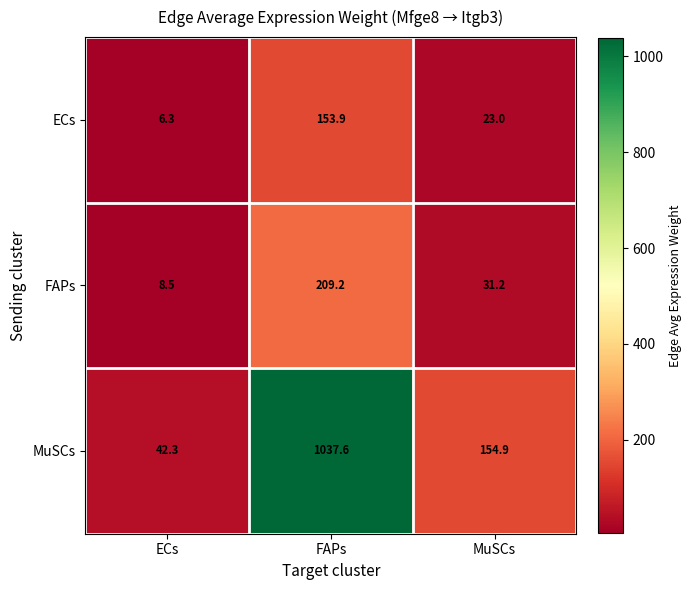

The ECs series shows 153.9 at FAPs. True or false?

True